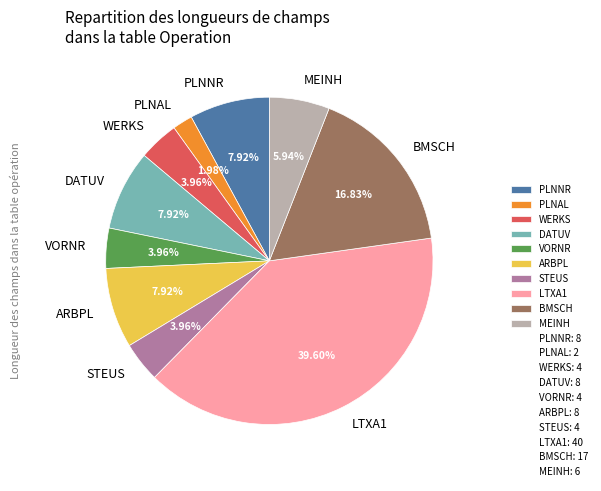

Does any single category account for the majority?

No